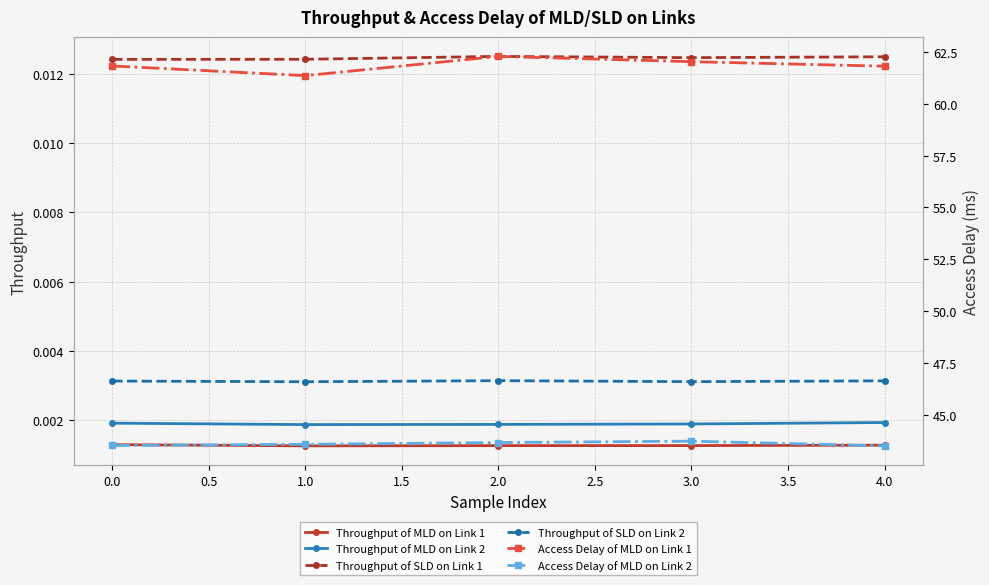

True or false: Access Delay of MLD on Link 2 and Access Delay of MLD on Link 1 cross at least once.

False